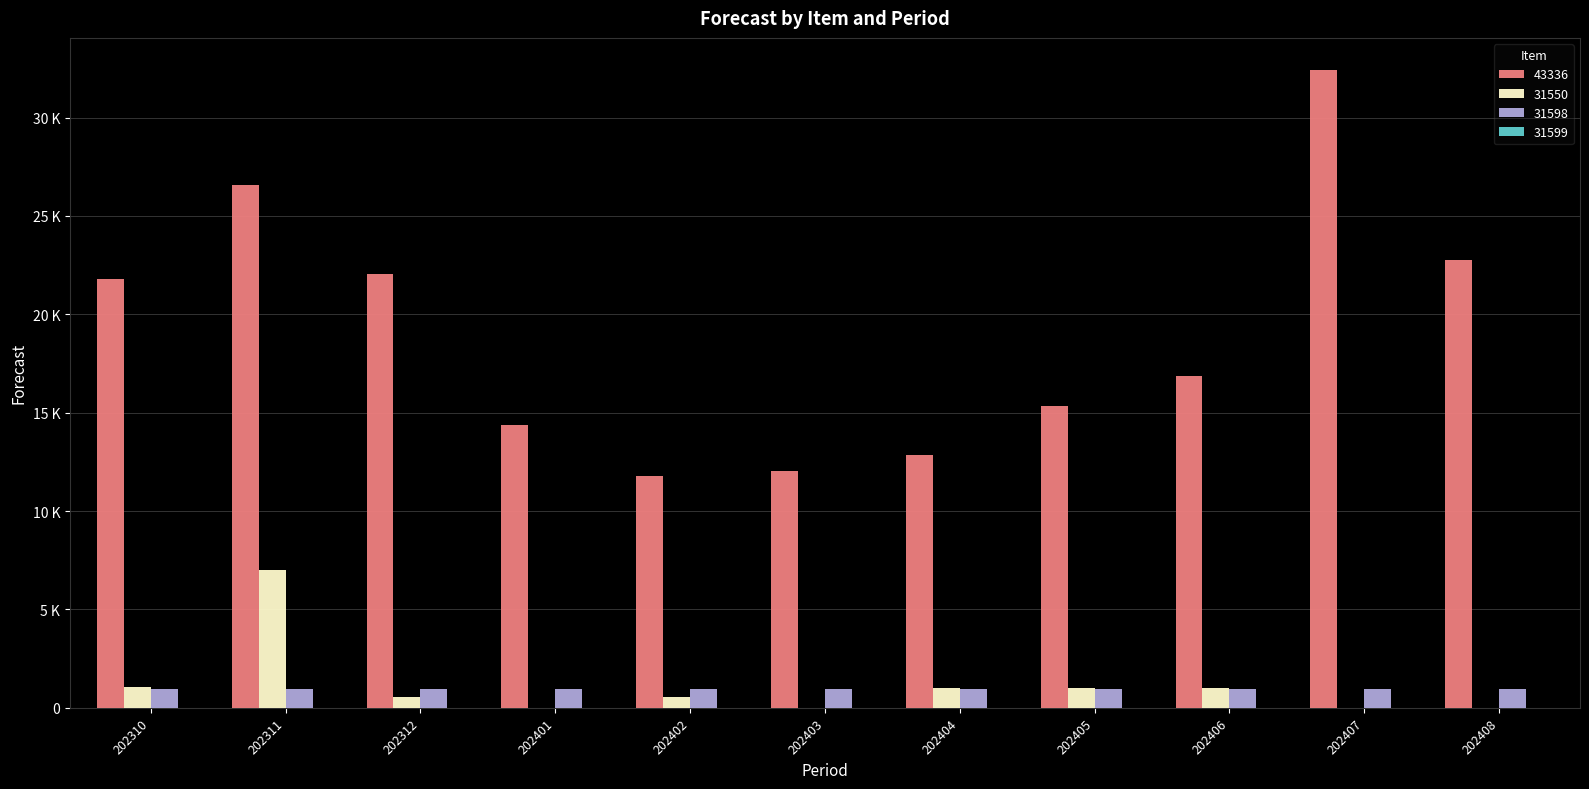

At which label does 43336 reach its peak?

202407